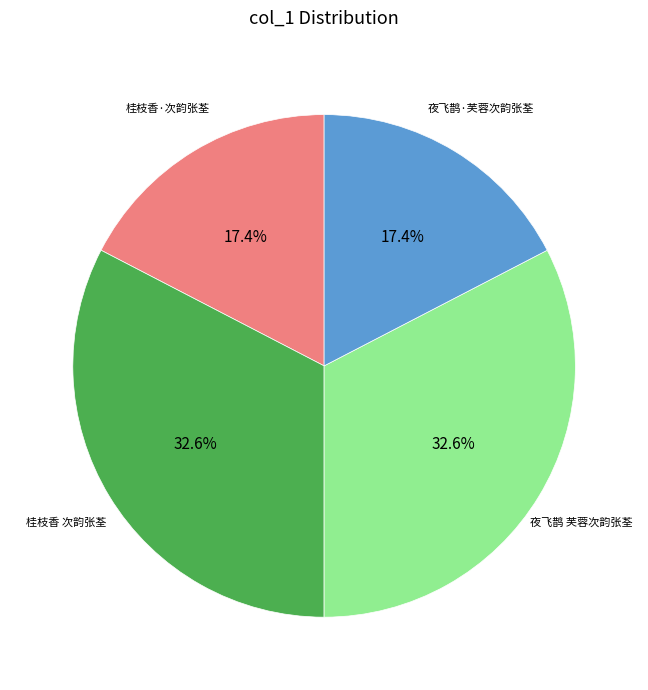

Is there any slice that represents more than half of the pie?

No